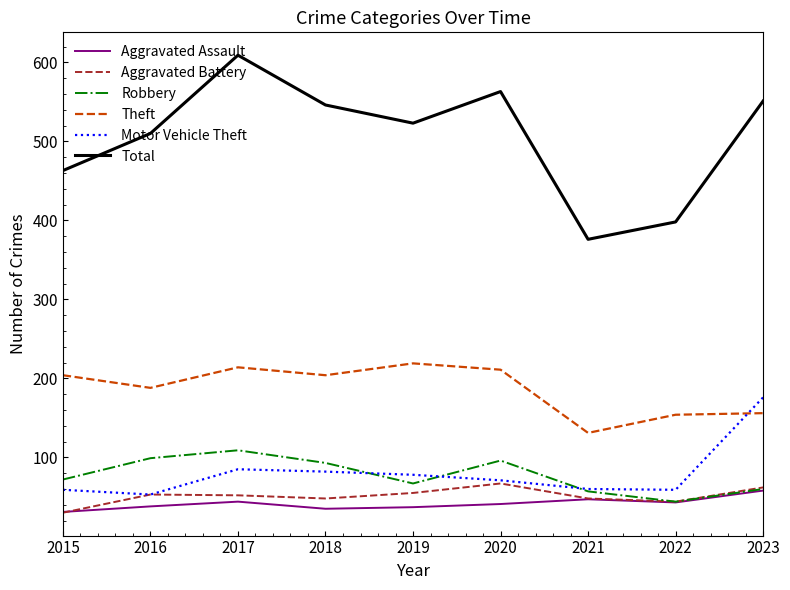

Is the value of Theft at 2021 greater than the value of Robbery at 2020?

Yes